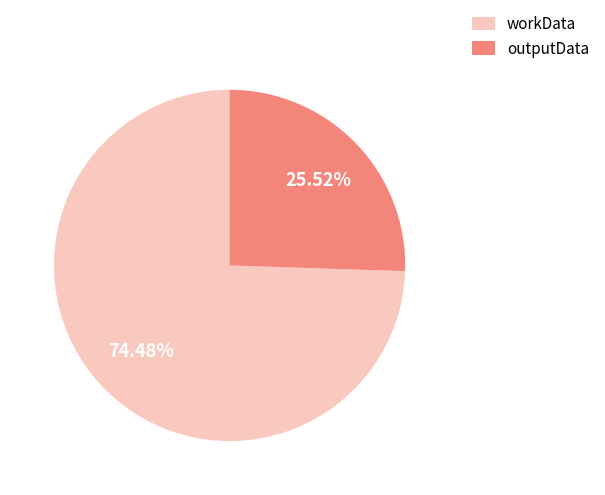

The outputData slice represents 17% of the pie. True or false?

False